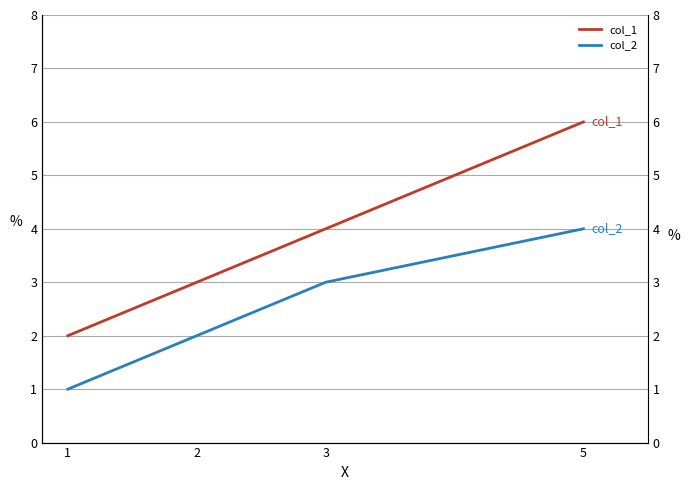

How many lines are shown in the chart?

2